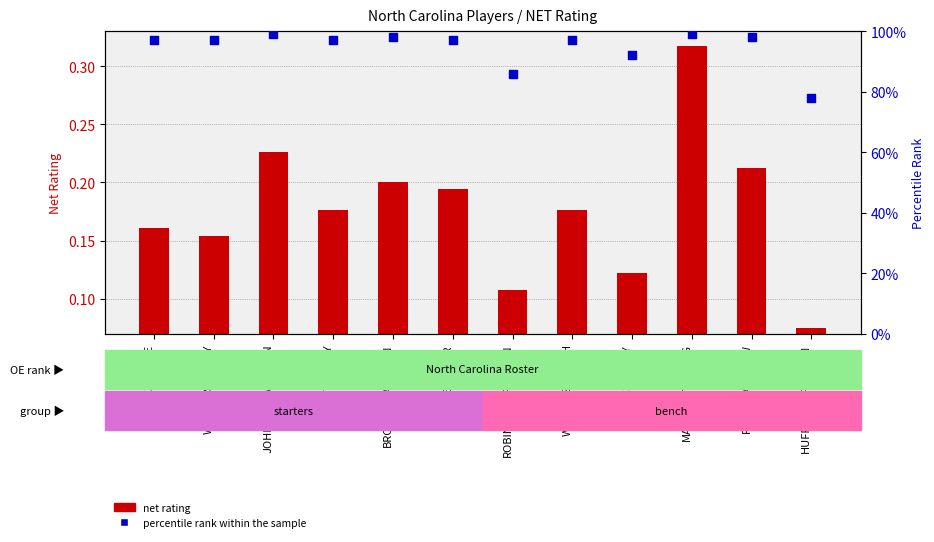

Is the value of net rating at LITTLE.NASSIR greater than the value of percentile rank within sample at BROOKS.GARRISON?

No